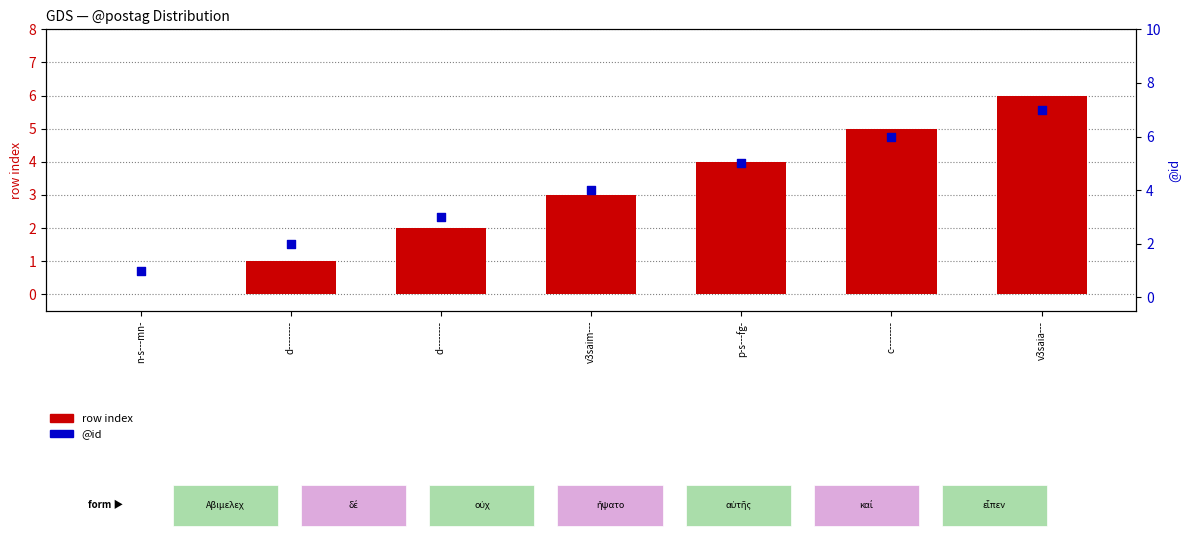

At which category is the sum across all series the highest?

v3saia---